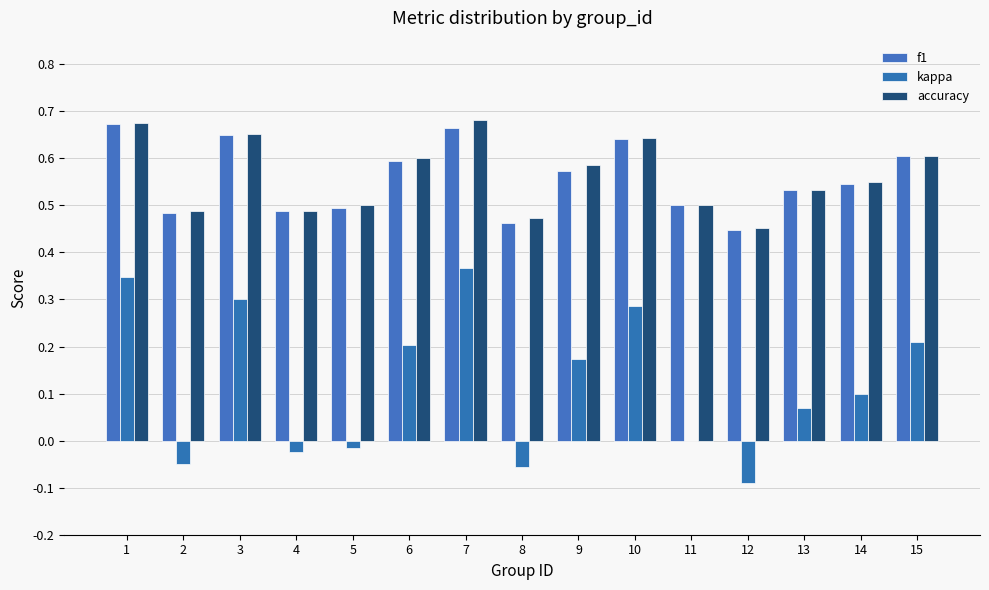

How many series are shown in this chart?

3